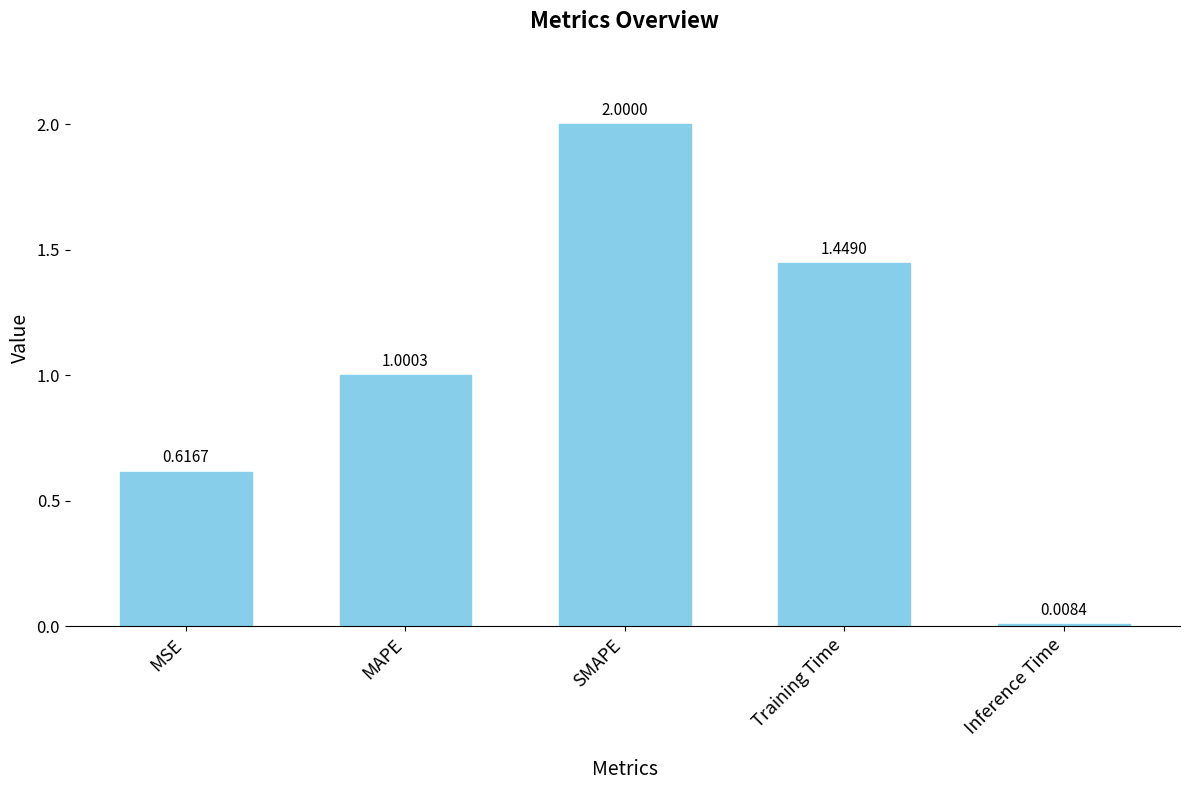

How many bars are there in total?

5